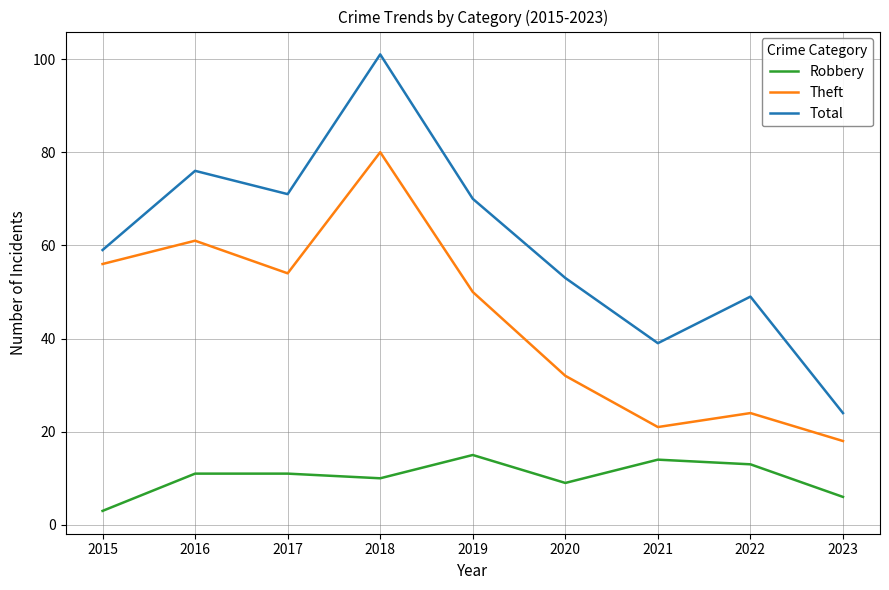

At 2020, list the series in order from largest to smallest.

Total, Theft, Robbery